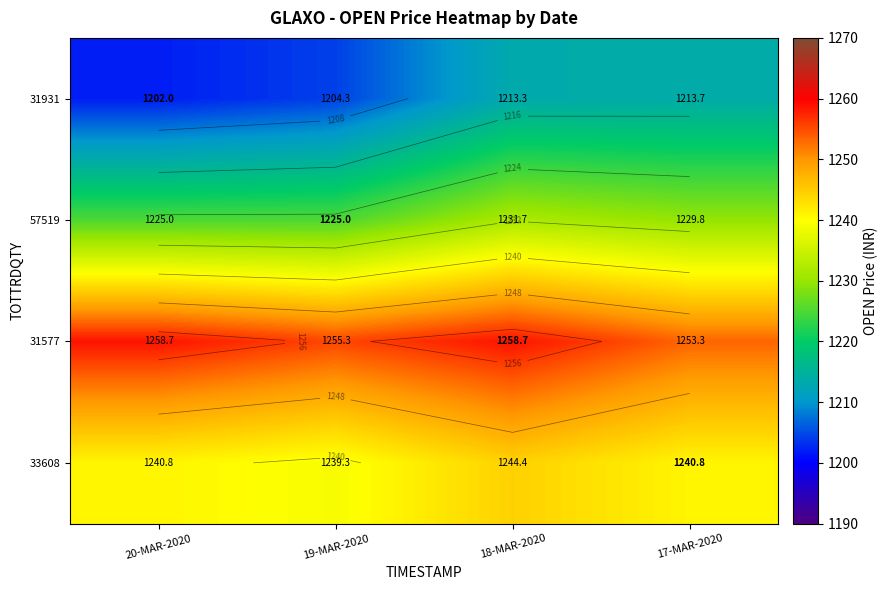

How many 57519 values are between 1225 and 1231?

3